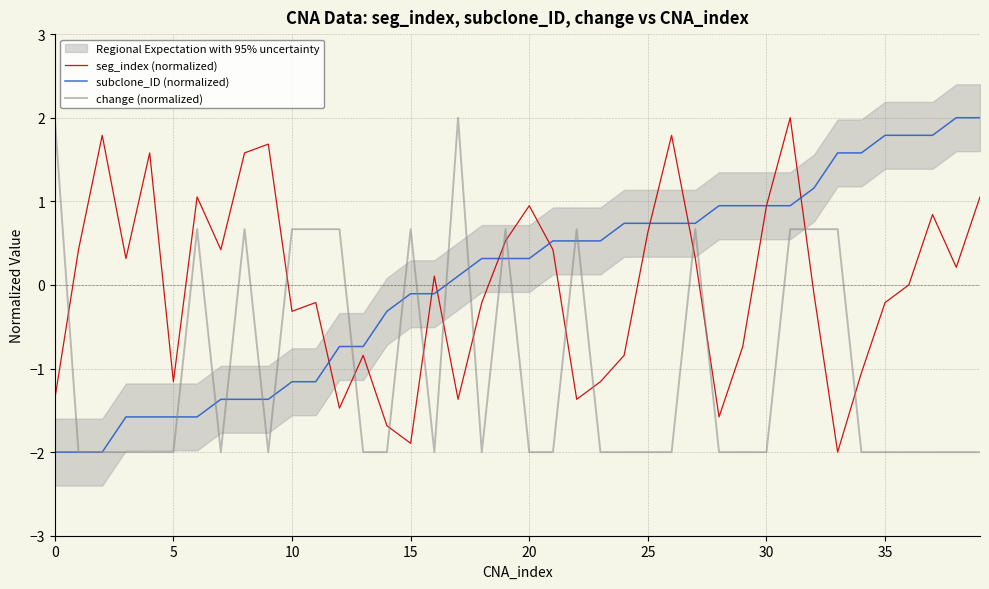

Reading left to right, extract all data points from this chart.

seg_index (normalized): -1.4	0.4	1.8	0.3	1.6	-1.2	1.1	0.4	1.6	1.7	-0.3	-0.2	-1.5	-0.8	-1.7	-1.9	0.1	-1.4	-0.2	0.5	0.9	0.4	-1.4	-1.2	-0.8	0.6	1.8	0.3	-1.6	-0.7	0.9	2.0	-0.1	-2.0	-1.1	-0.2	0.0	0.8	0.2	1.1
subclone_ID (normalized): -2.0	-2.0	-2.0	-1.6	-1.6	-1.6	-1.6	-1.4	-1.4	-1.4	-1.2	-1.2	-0.7	-0.7	-0.3	-0.1	-0.1	0.1	0.3	0.3	0.3	0.5	0.5	0.5	0.7	0.7	0.7	0.7	0.9	0.9	0.9	0.9	1.2	1.6	1.6	1.8	1.8	1.8	2.0	2.0
change (normalized): 2.0	-2.0	-2.0	-2.0	-2.0	-2.0	0.7	-2.0	0.7	-2.0	0.7	0.7	0.7	-2.0	-2.0	0.7	-2.0	2.0	-2.0	0.7	-2.0	-2.0	0.7	-2.0	-2.0	-2.0	-2.0	0.7	-2.0	-2.0	-2.0	0.7	0.7	0.7	-2.0	-2.0	-2.0	-2.0	-2.0	-2.0